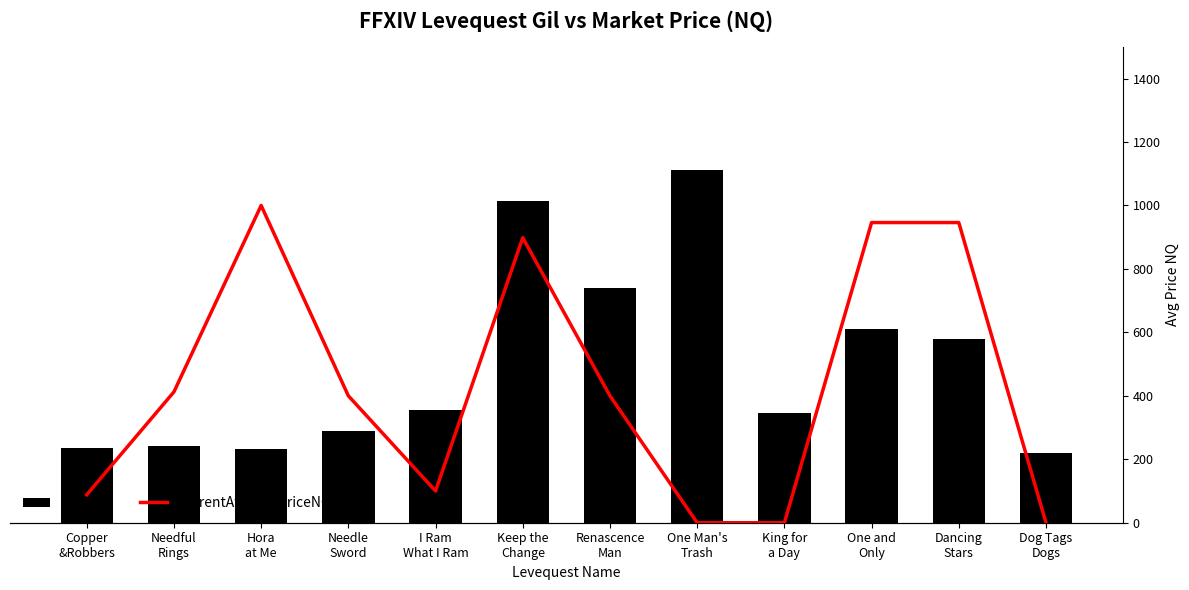

What is the average value of the currentAveragePriceNQ series?

432.6